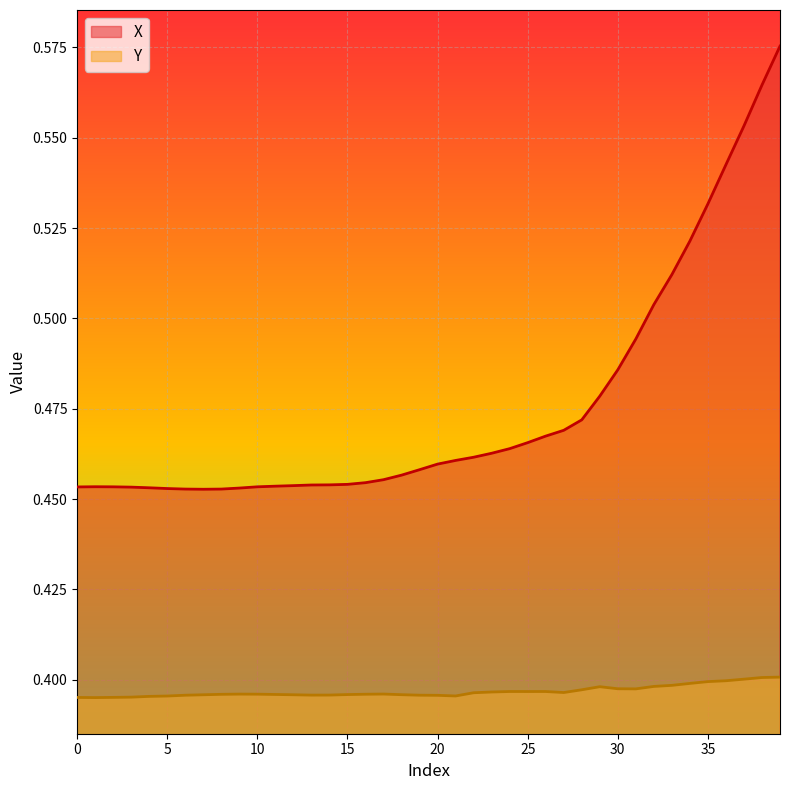

True or false: X and Y intersect in this chart.

False